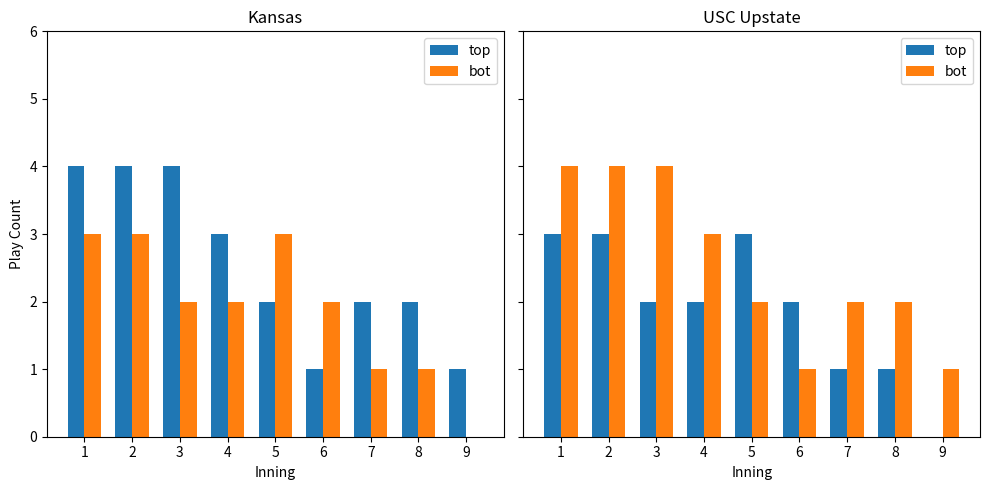

Rank the series at 1 from highest to lowest value.

bot, top